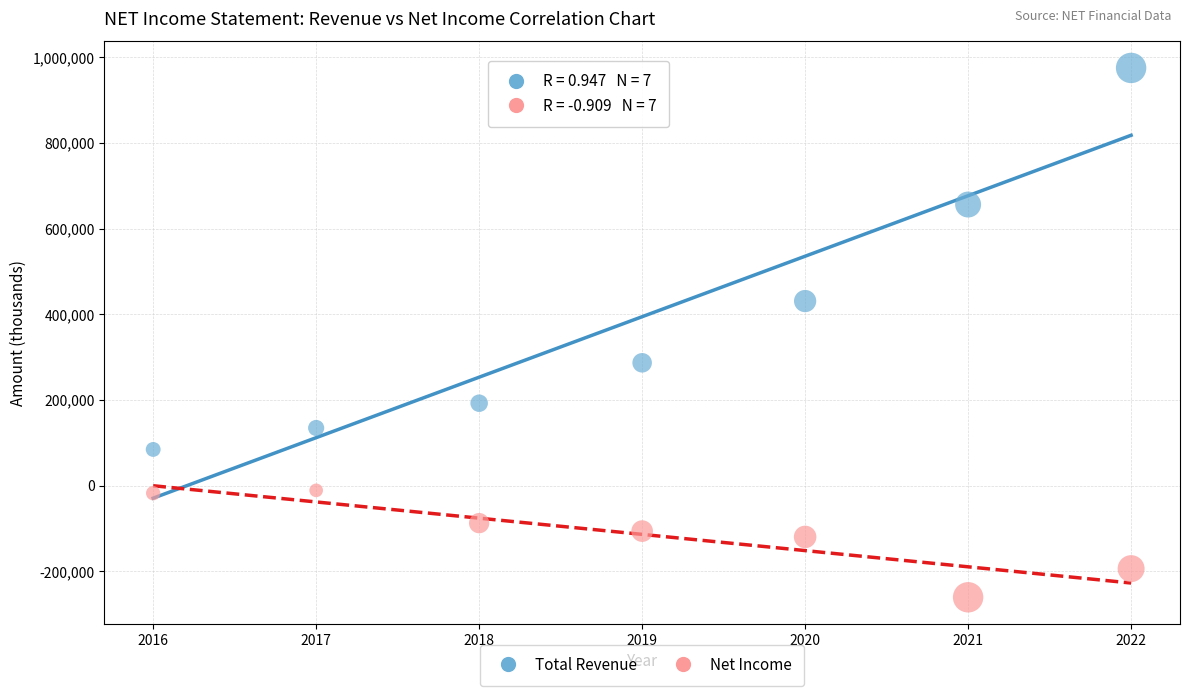

Which series reaches the minimum Y coordinate?

Net Income